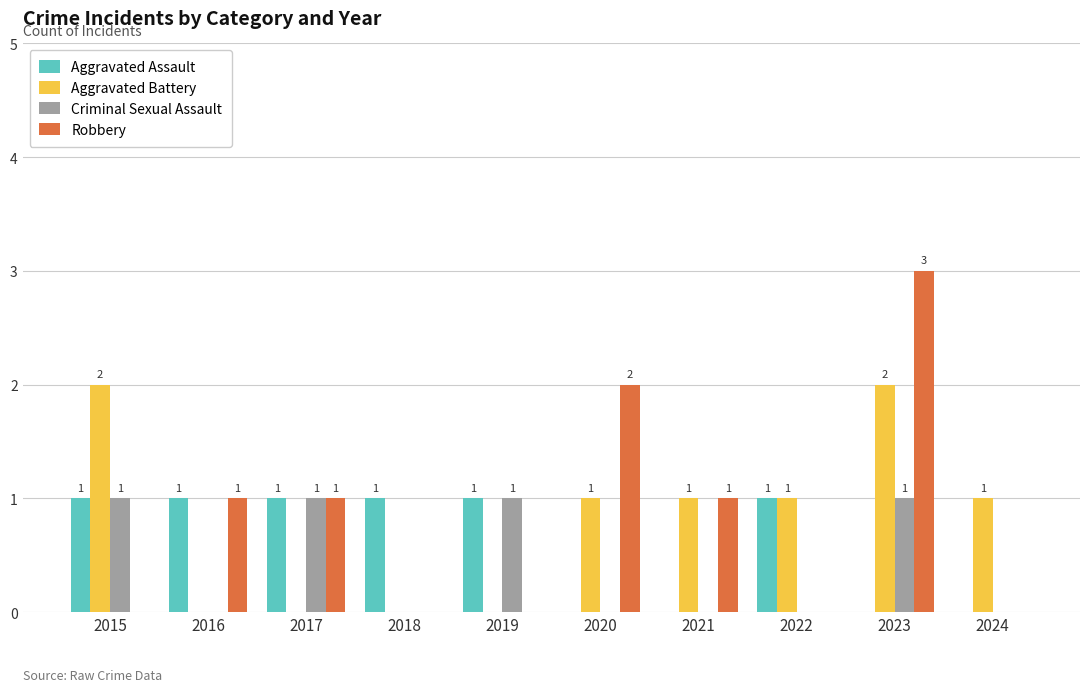

Which category has the highest value across all series?

2023